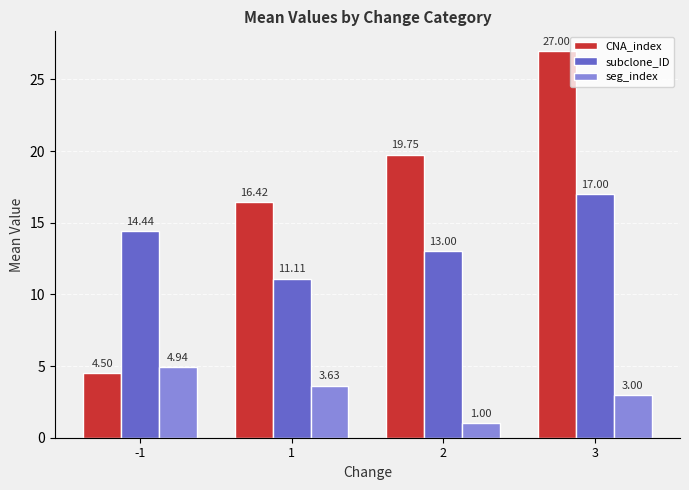

What is the difference between the highest and lowest values at 1?

12.8